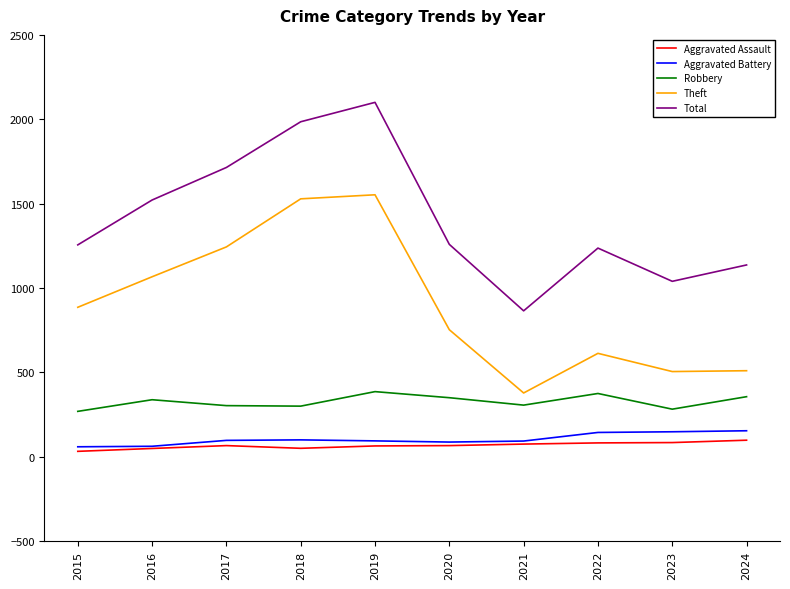

What is the difference between the highest and lowest values at 2015?

1224